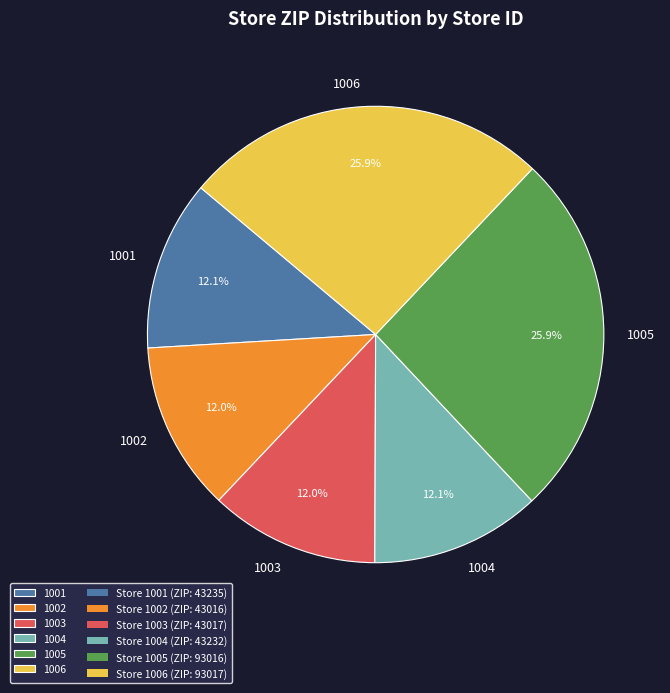

Is there any slice that represents more than half of the pie?

No